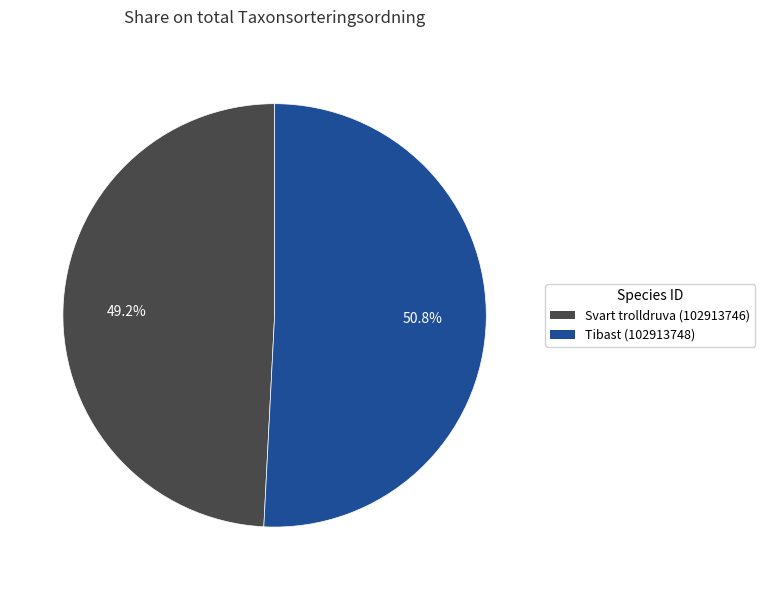

To the nearest percent, what portion does Tibast (102913748) represent?

51%